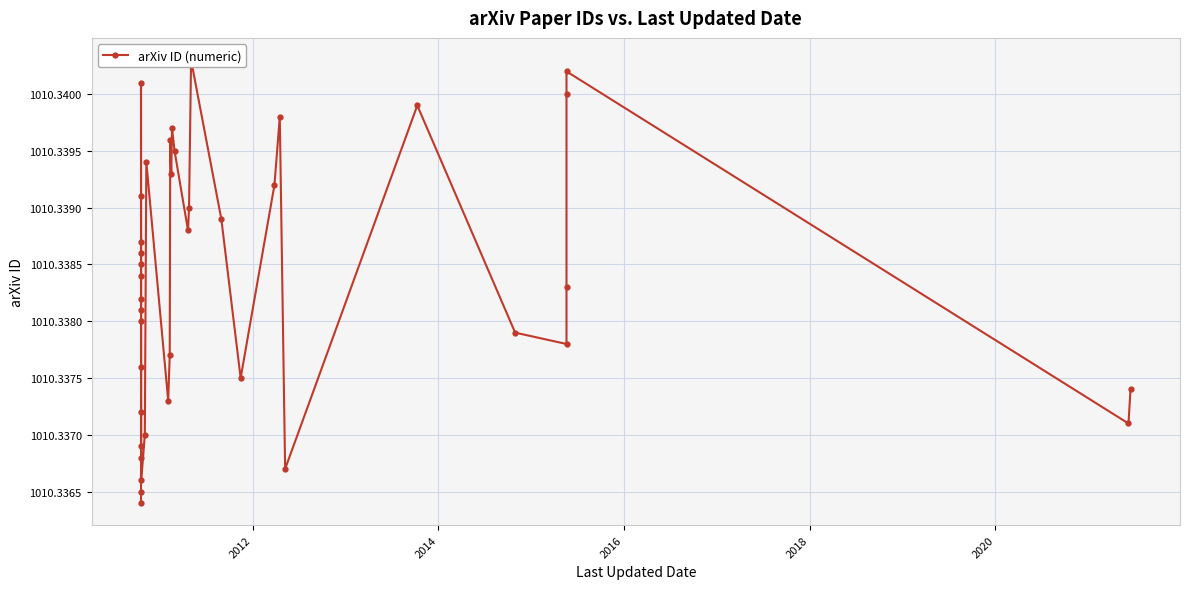

What is the average value?

1010.3